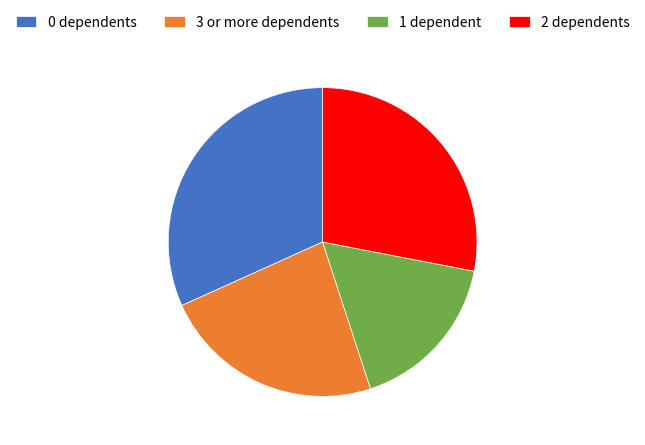

Is 1 dependent the majority of the pie?

No